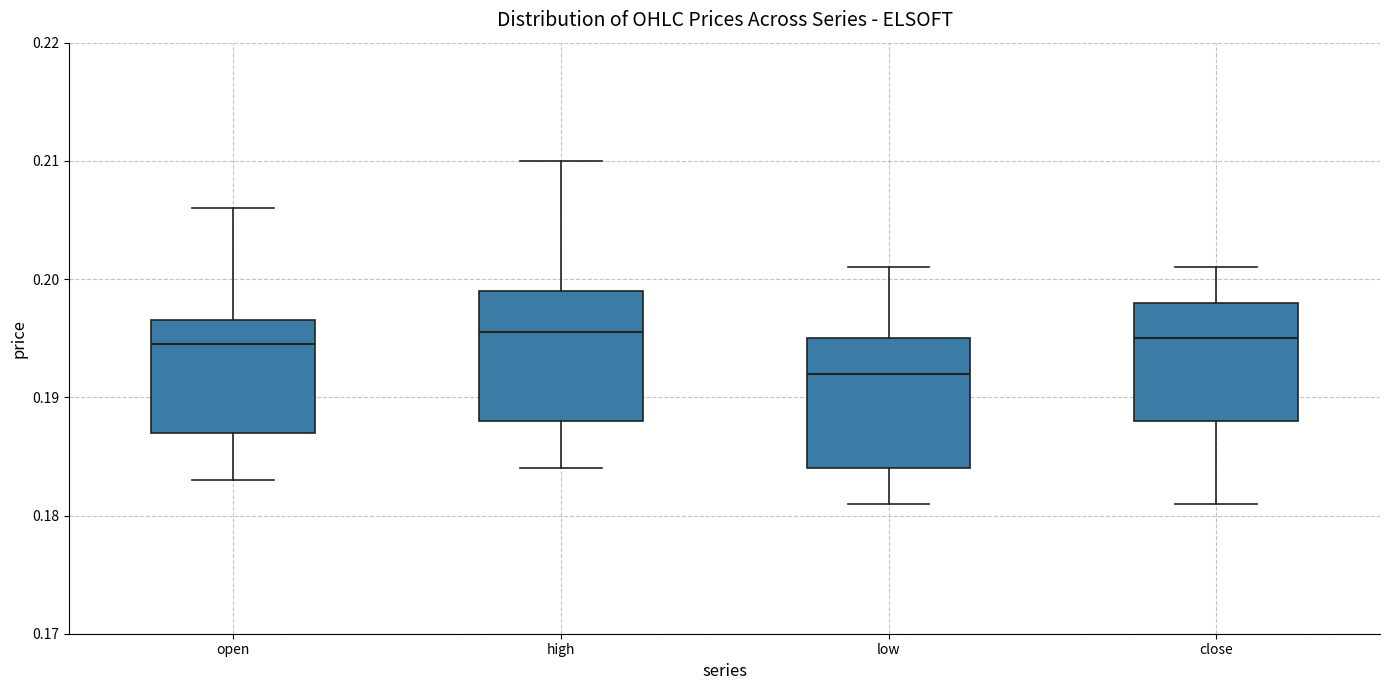

Where is the lower edge of the box for low on the y-axis? The values are not printed on the chart, so give them approximately, as read against the axis.

0.184